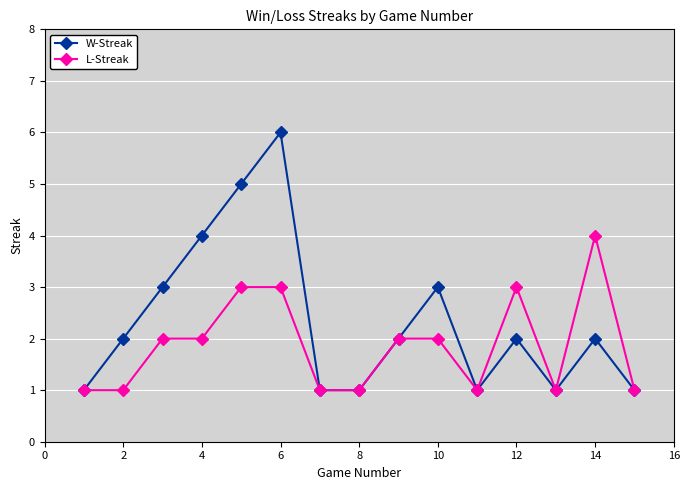

Does the chart display data point markers on the line(s)?

Yes